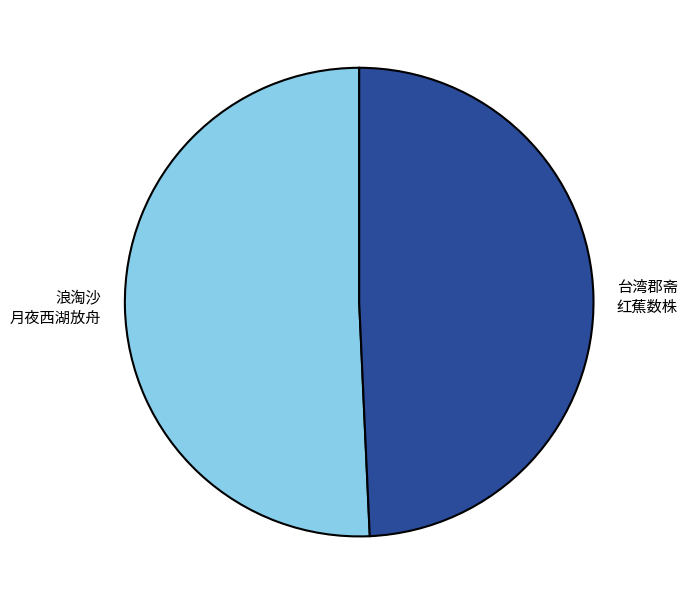

Which slice is the smallest?

台湾郡斋 红蕉数株